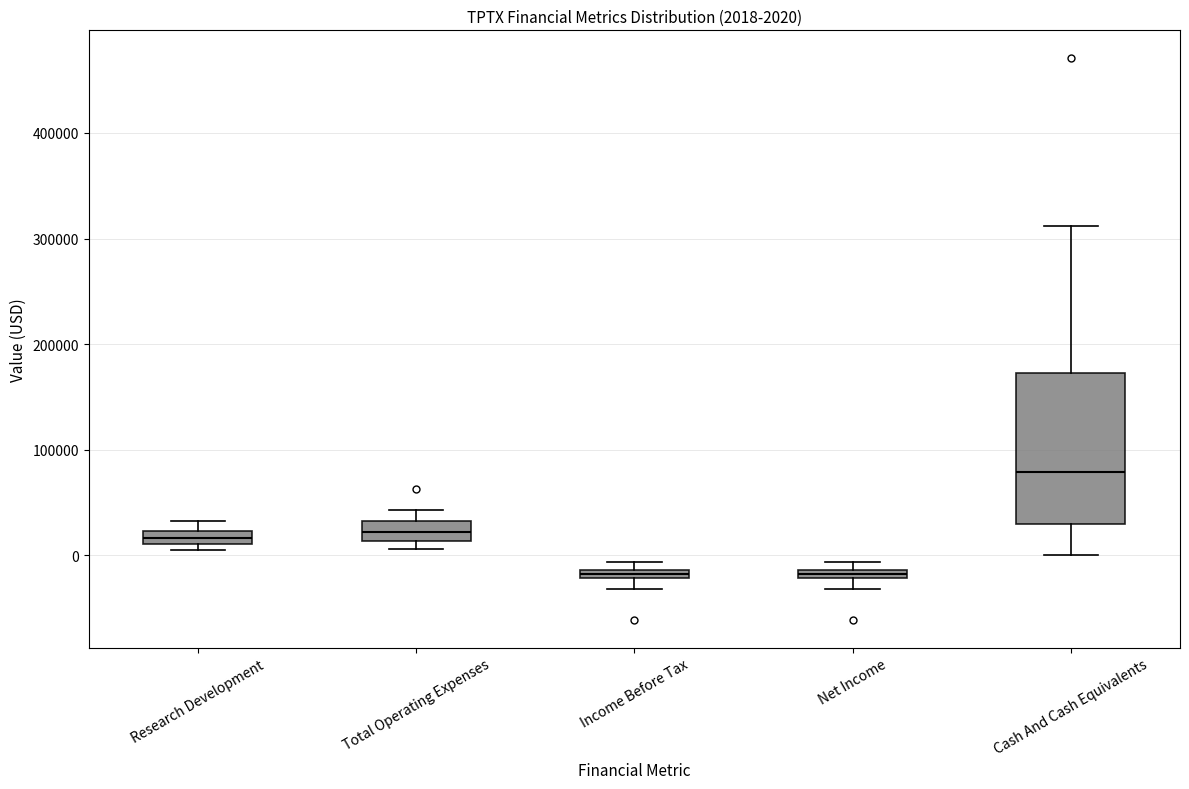

Which box is the tallest, from its lower edge to its upper edge?

Cash And Cash Equivalents